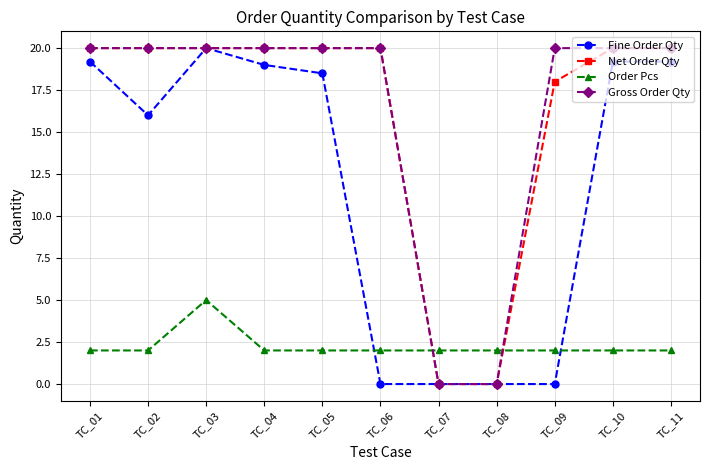

At which category does Fine Order Qty reach its first local valley?

TC_02